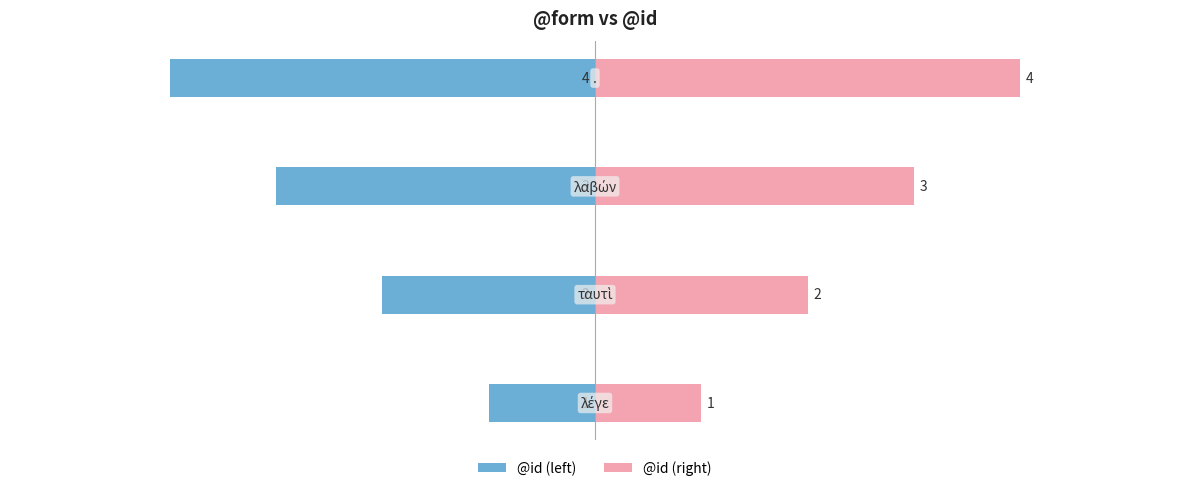

List the series in order of their peak value, lowest first.

@id (left), @id (right)